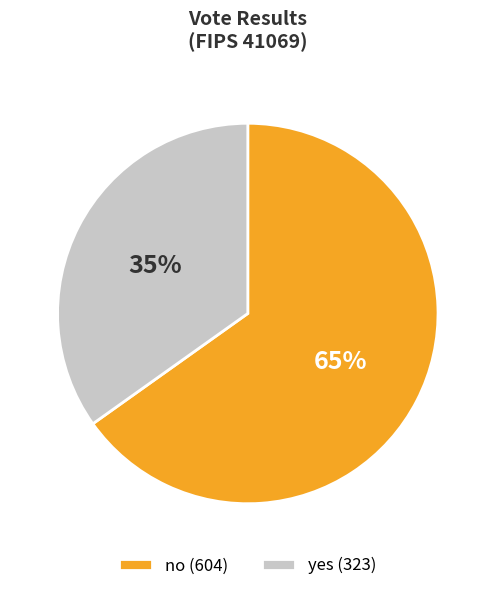

Which has a higher value, no or yes?

no